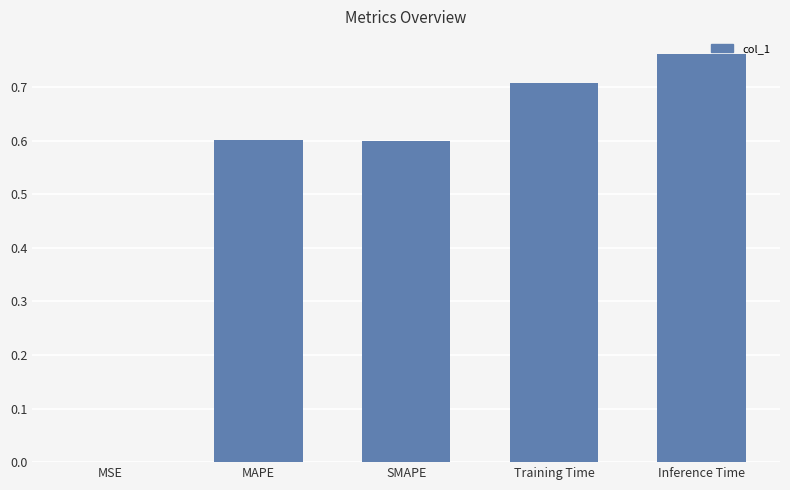

The value at SMAPE is 1.0. True or false?

False